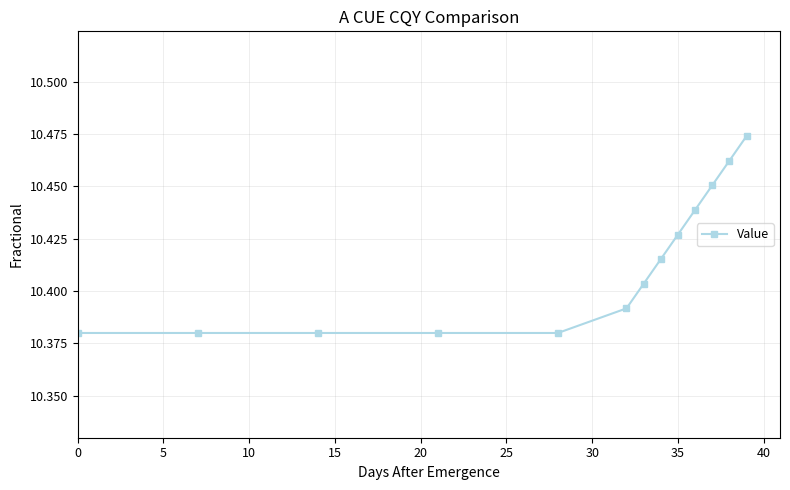

What is the sum of all values?

135.4